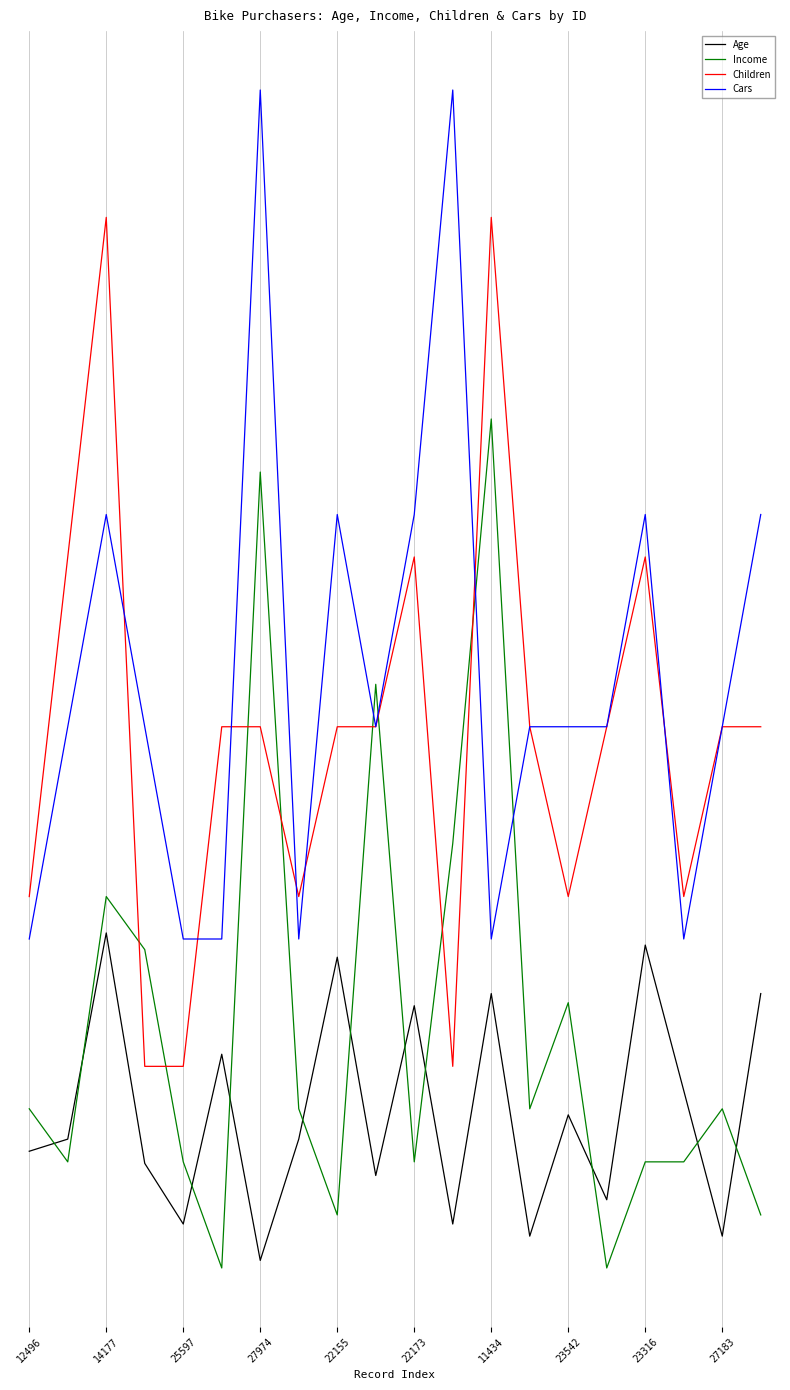

What are all the series names shown in the legend?

Age, Income, Children, Cars